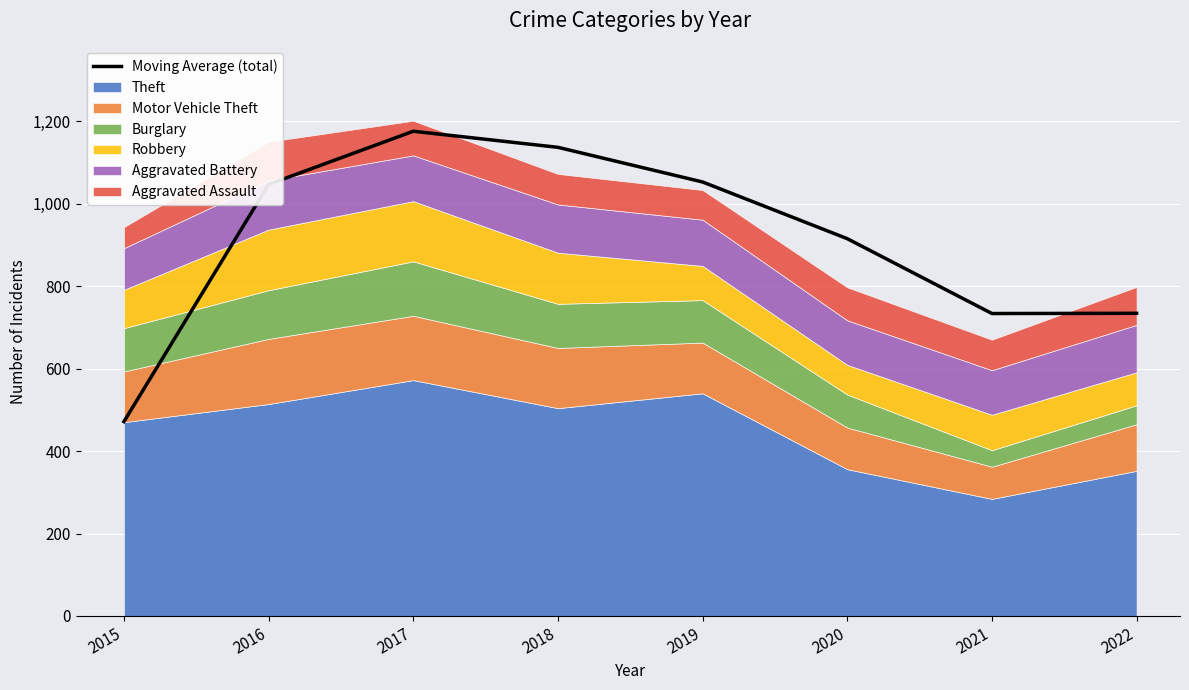

At which label does the data first exceed 1046?

2016